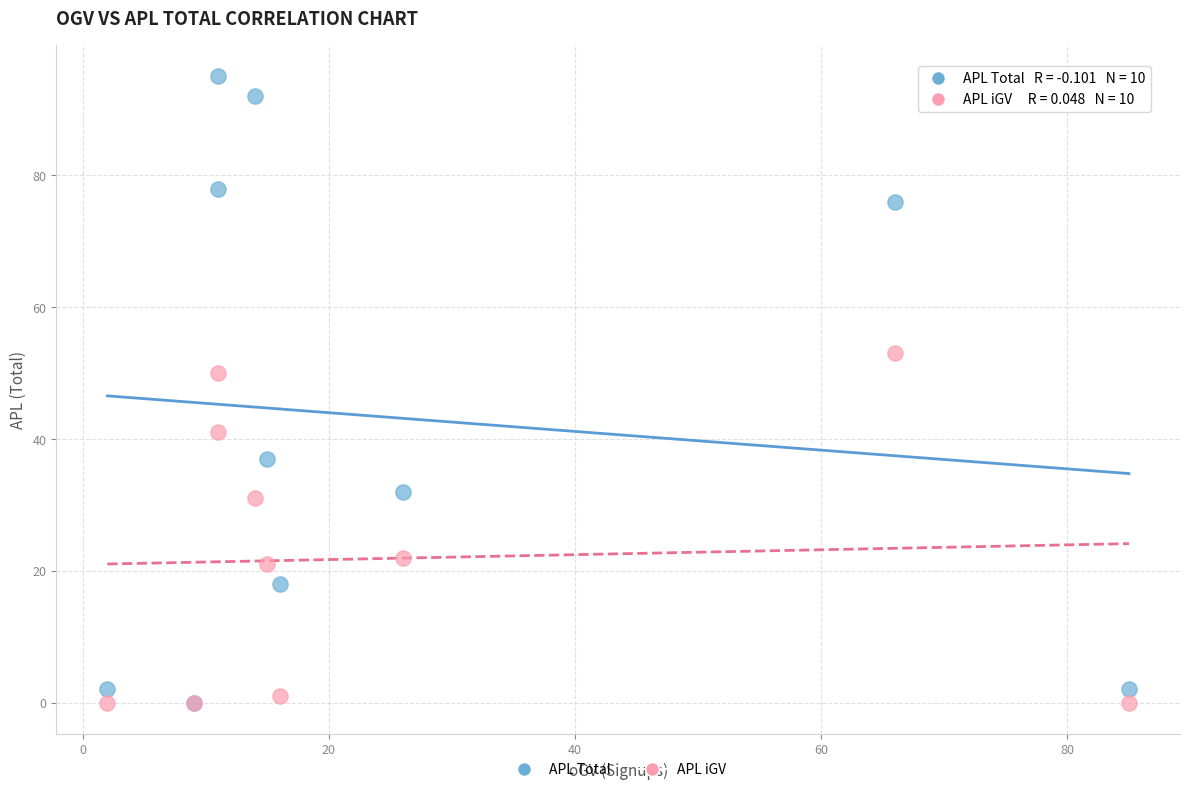

In the APL Total series, what Y value is closest to 47?

37